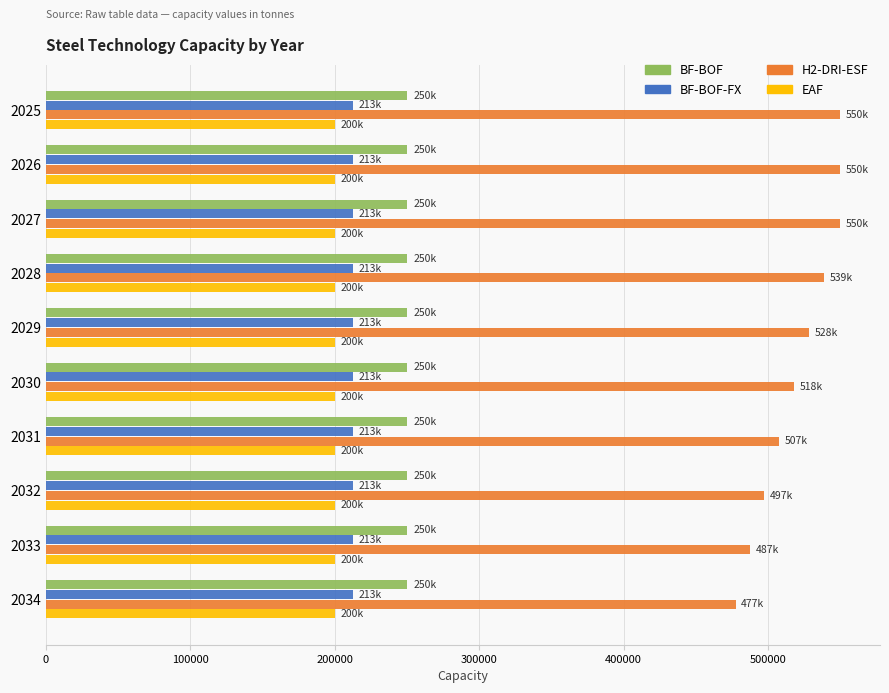

What are all the series names shown in the legend?

BF-BOF, BF-BOF-FX, H2-DRI-ESF, EAF